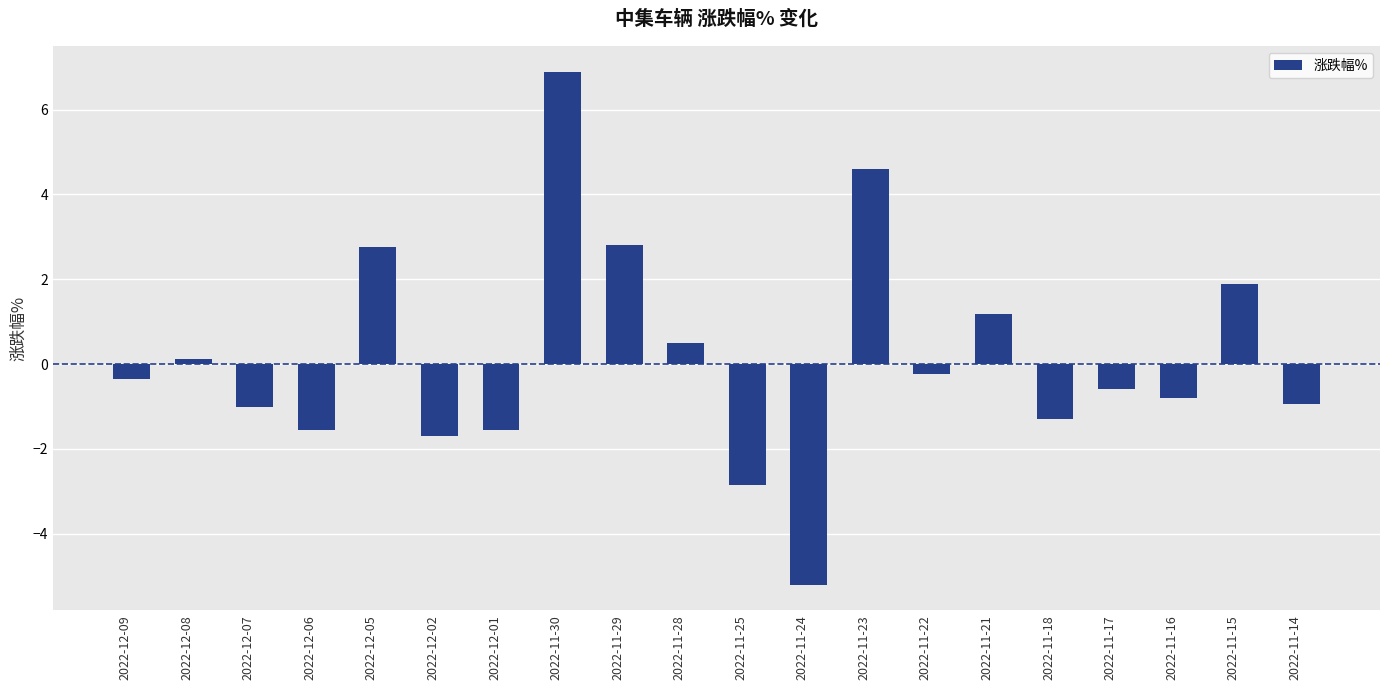

Are the bars horizontal?

No